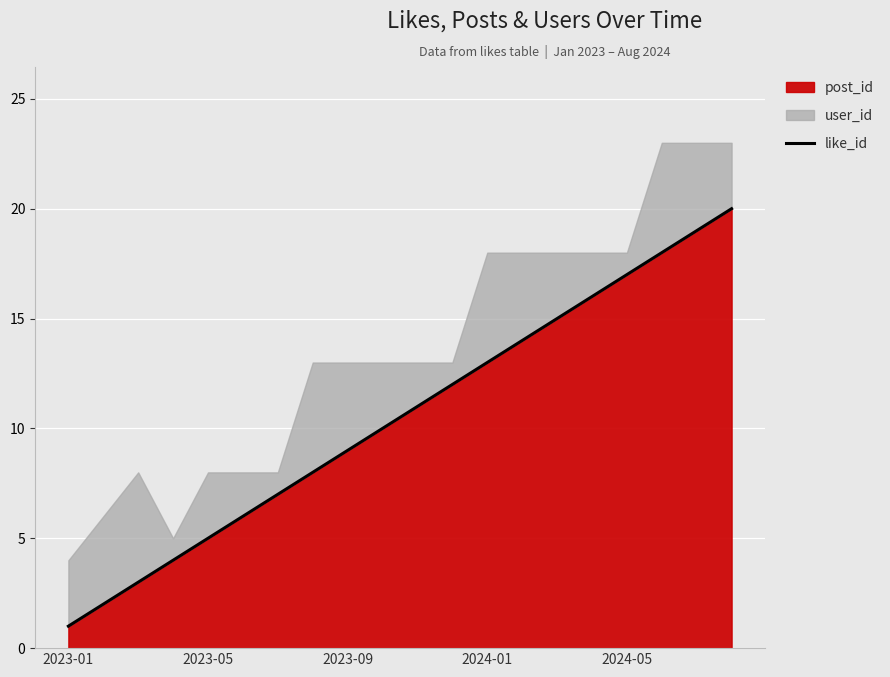

How many lines are shown in the chart?

1